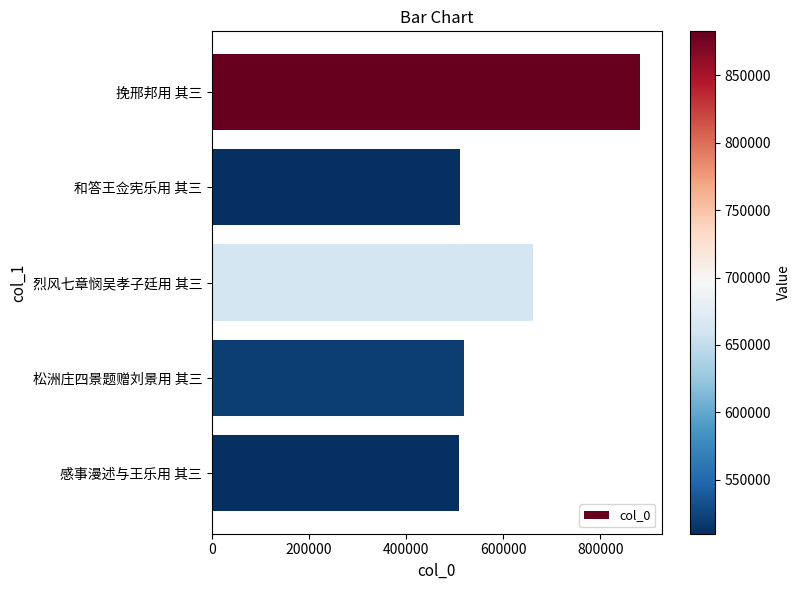

What is the label of the 3rd bar from the bottom?

烈风七章悯吴孝子廷用 其三